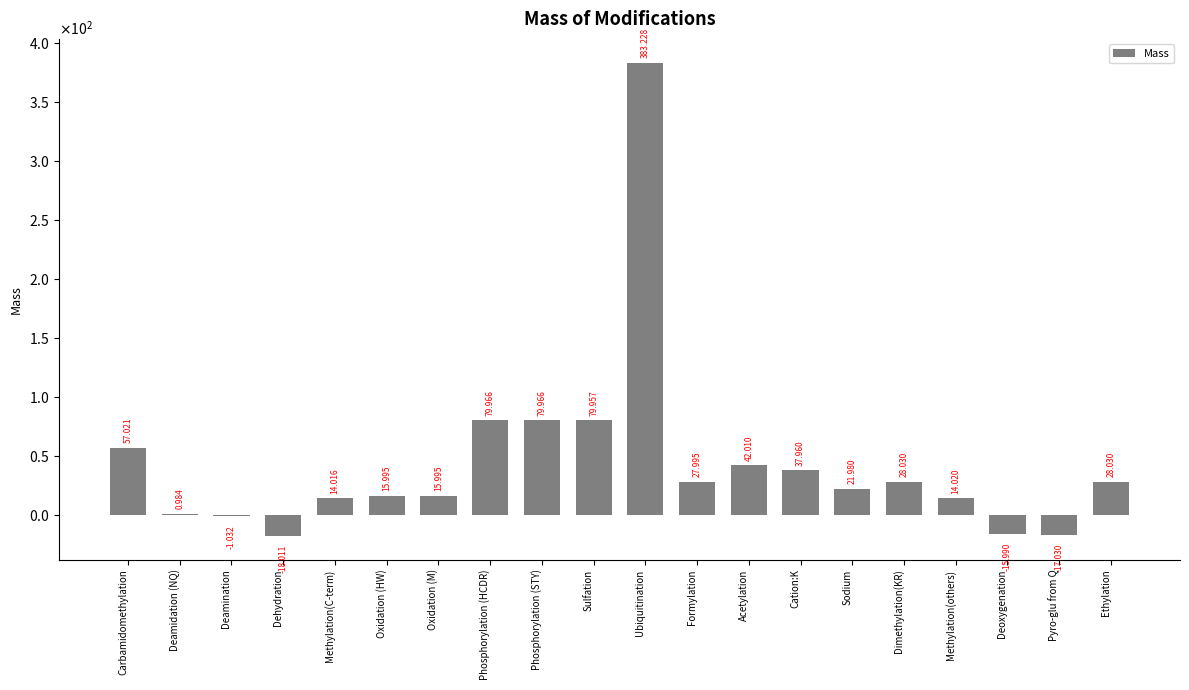

At which label does the data first exceed 27?

Carbamidomethylation